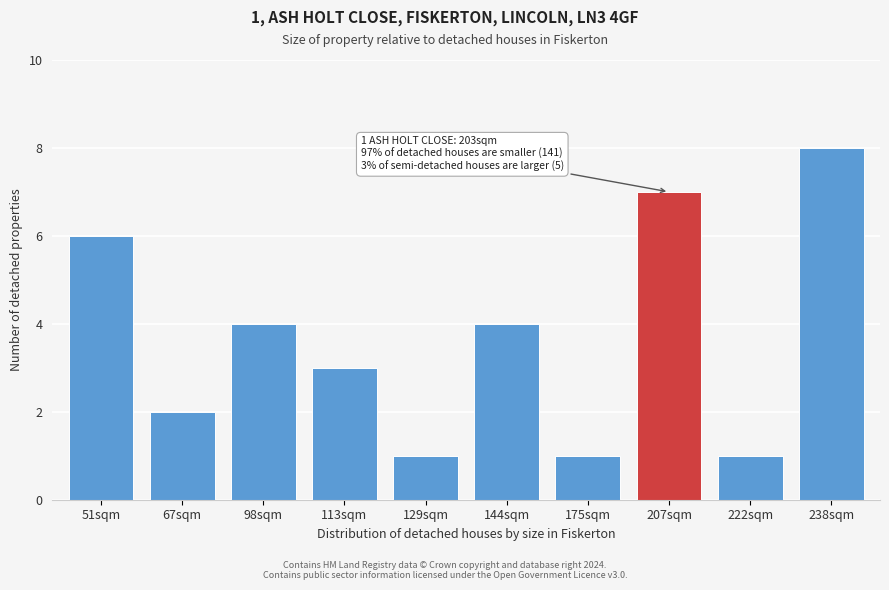

Reading left to right, list all the values displayed in this chart.

51sqm=6	67sqm=2	98sqm=4	113sqm=3	129sqm=1	144sqm=4	175sqm=1	207sqm=7	222sqm=1	238sqm=8